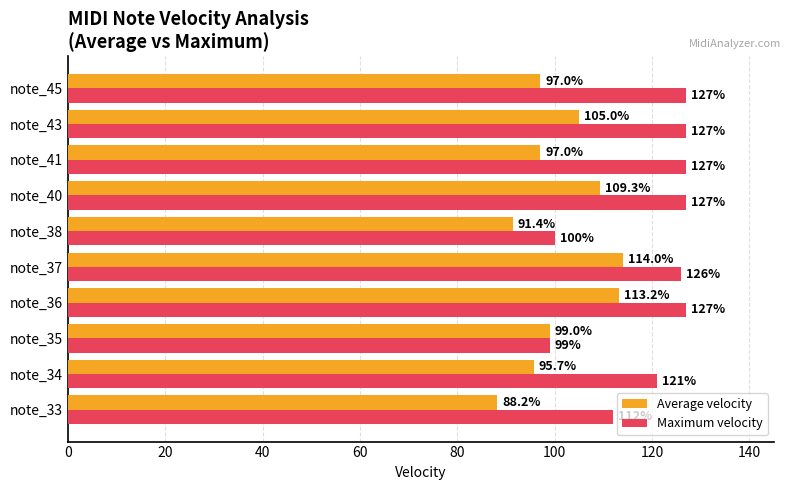

List the series in order of their peak value, highest first.

Maximum velocity, Average velocity